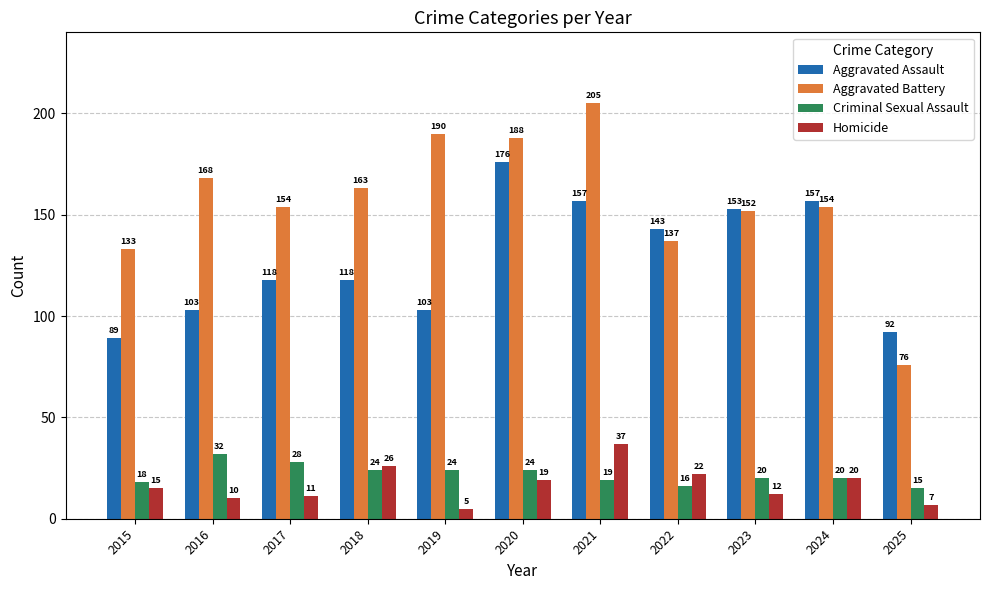

Rank the series by their maximum value, from highest to lowest.

Aggravated Battery, Aggravated Assault, Homicide, Criminal Sexual Assault